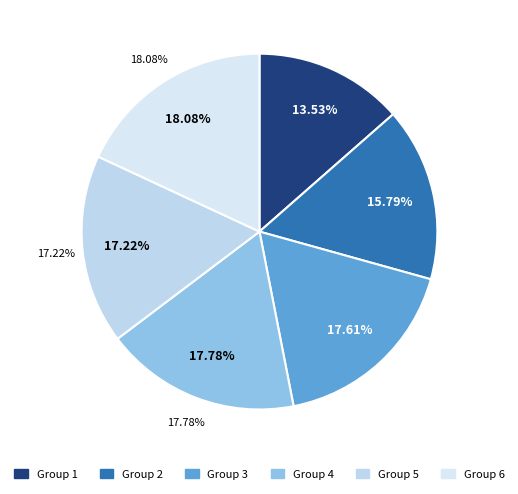

How many segments does this pie chart have?

6